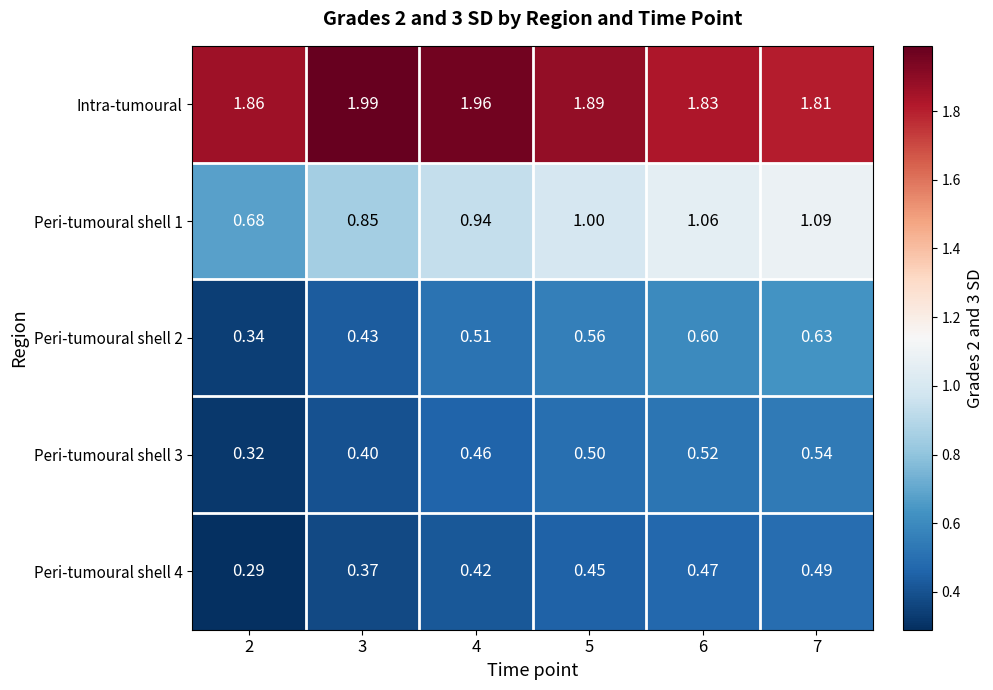

Which series has the largest total across all categories?

Intra-tumoural